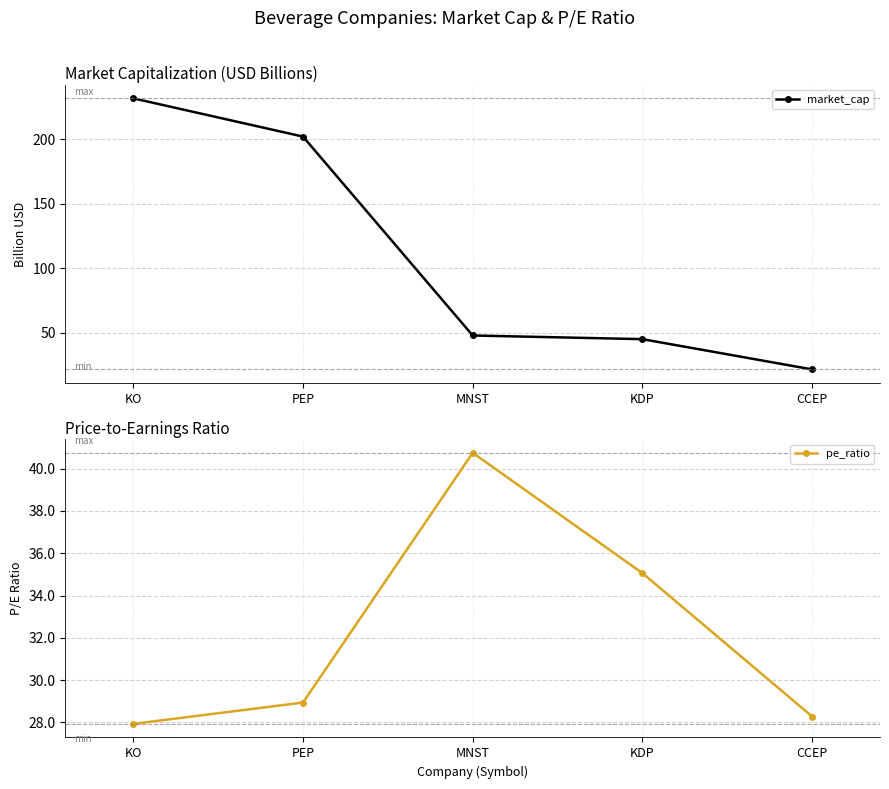

At which label does pe_ratio reach its minimum?

KO